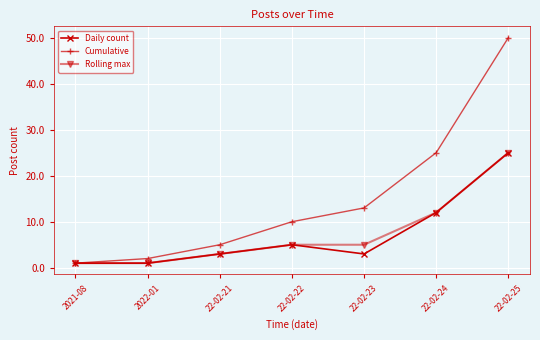

Where is the first local maximum for Daily count?

22-02-22